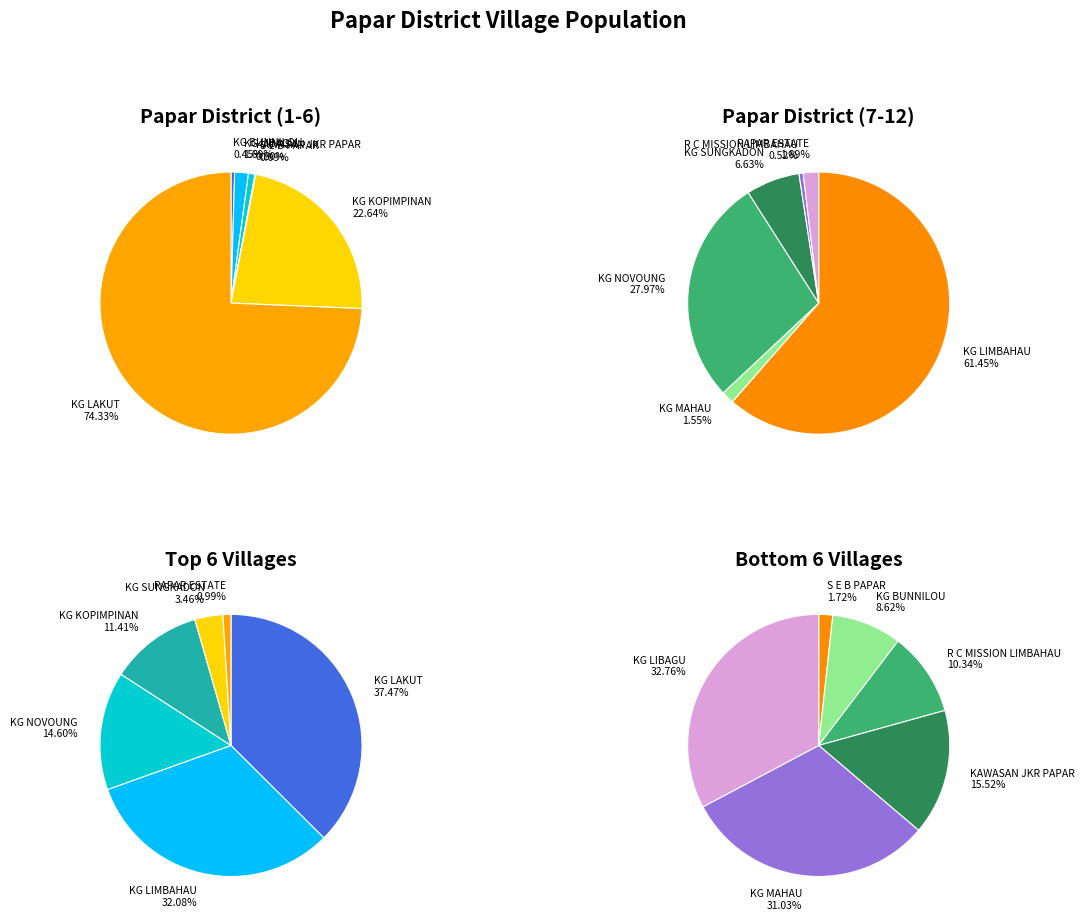

To the nearest percent, what percentage of the pie is KG NOVOUNG?

14%